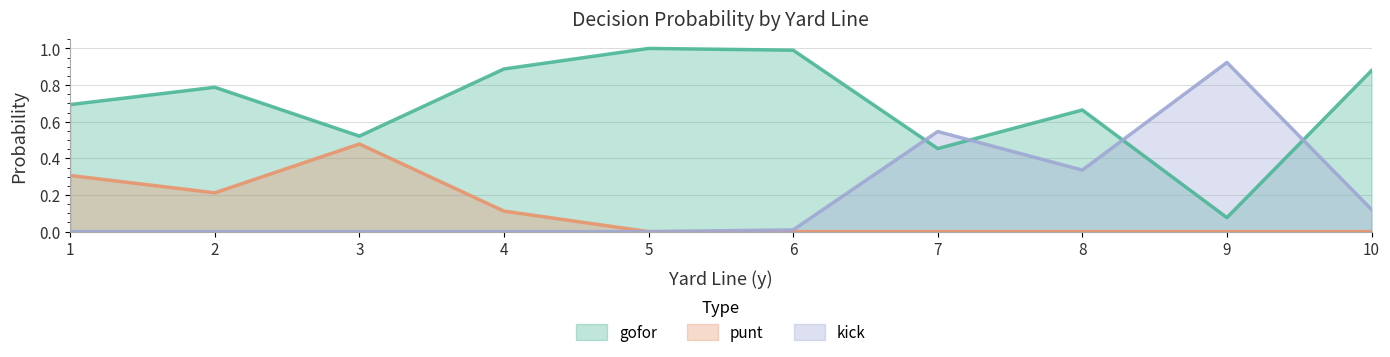

What is the sum of all gofor values?

7.0